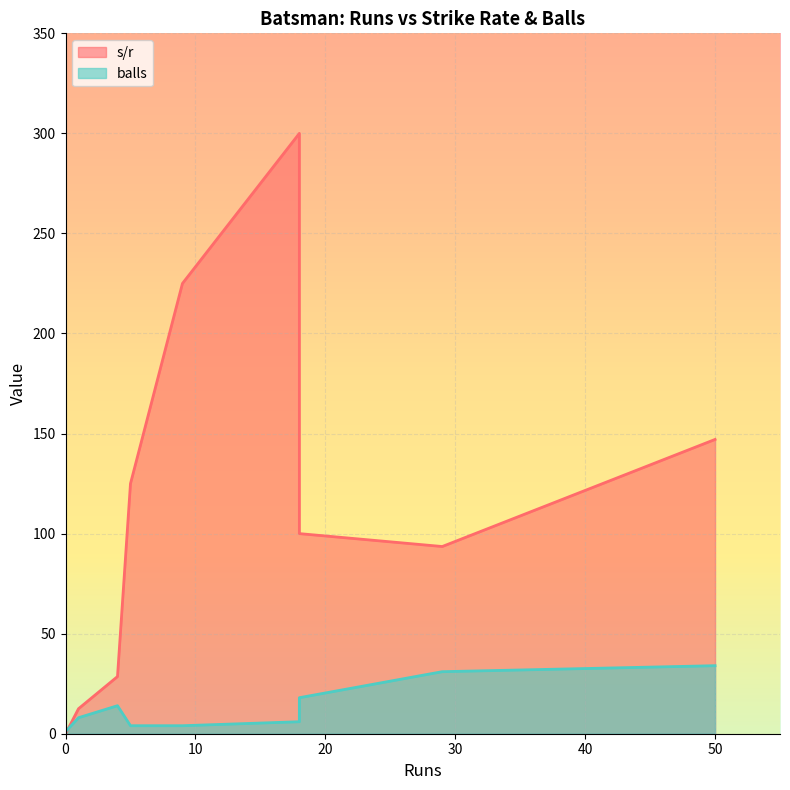

The s/r series shows 12.5 at DMW Rawlins. True or false?

True